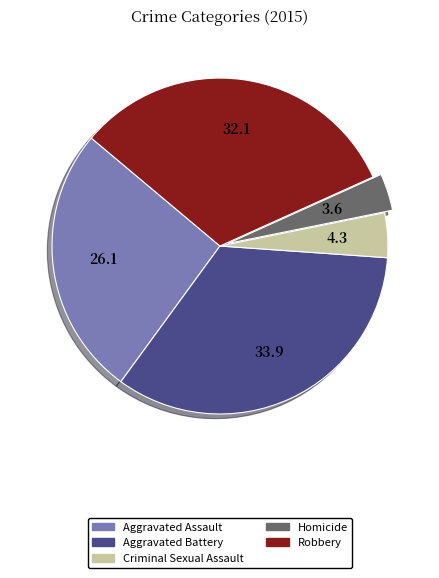

Is there a majority slice in this chart?

No